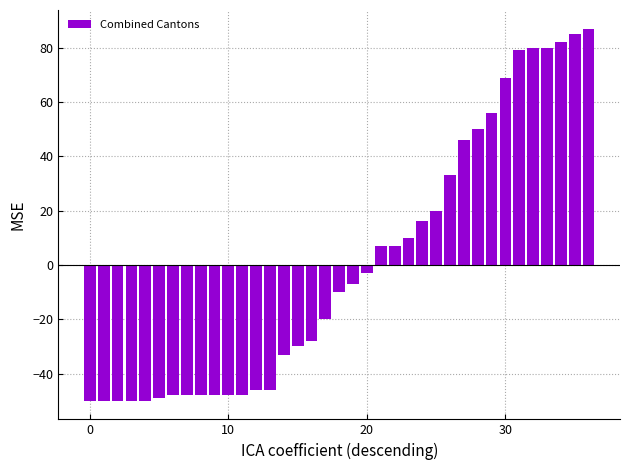

What is the difference between the maximum and minimum values?

137.0